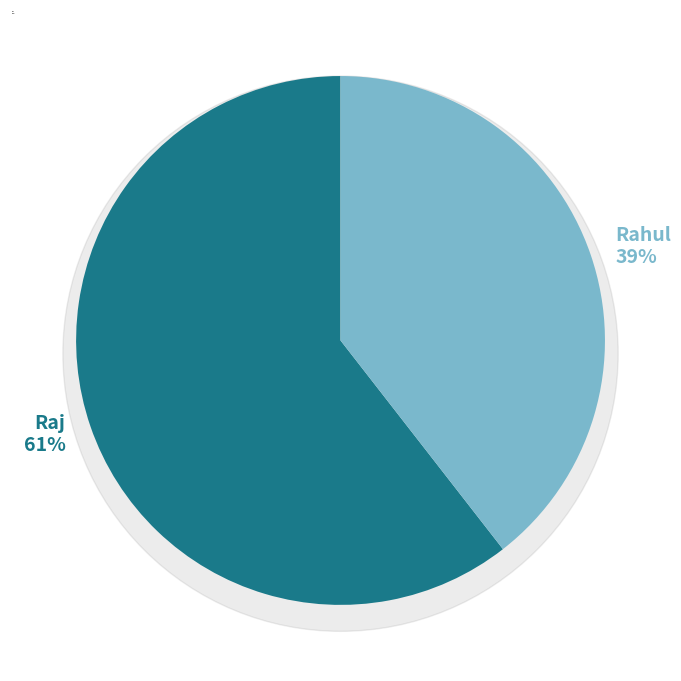

How many slices are in this pie chart?

2